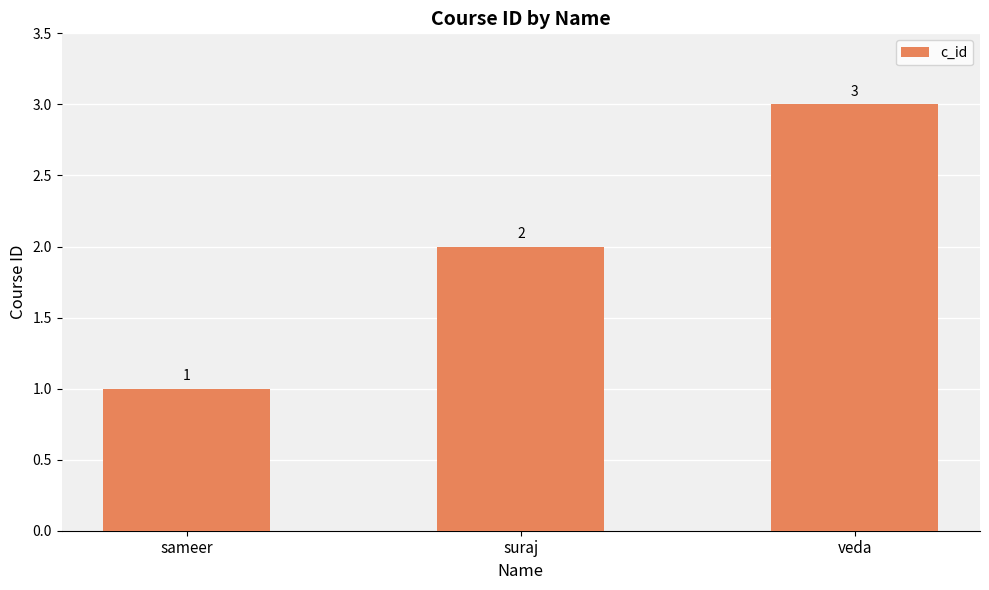

Reading left to right, what are all the values shown in this chart?

1	2	3